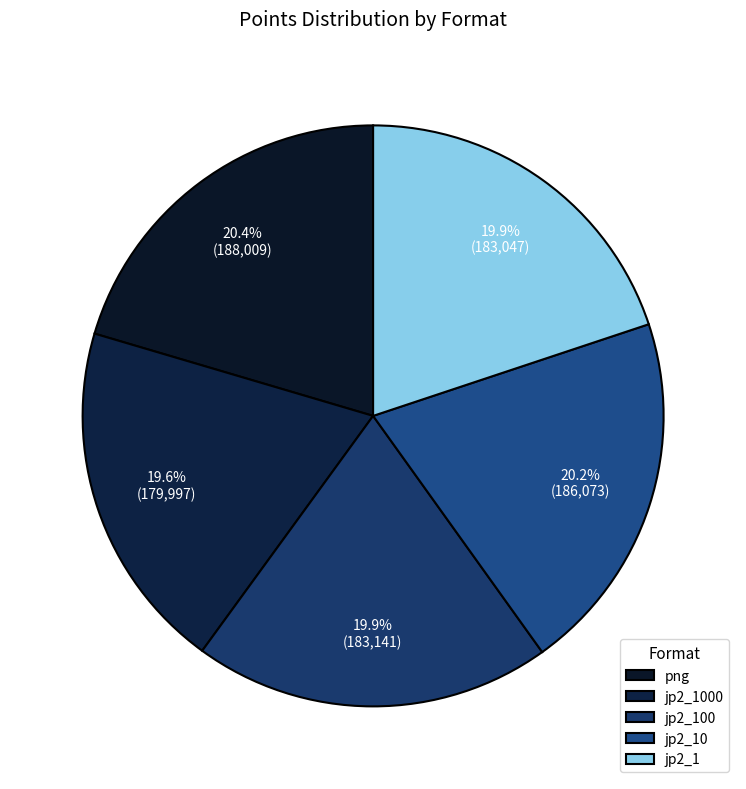

To the nearest percent, what percentage of the pie is jp2_1?

20%